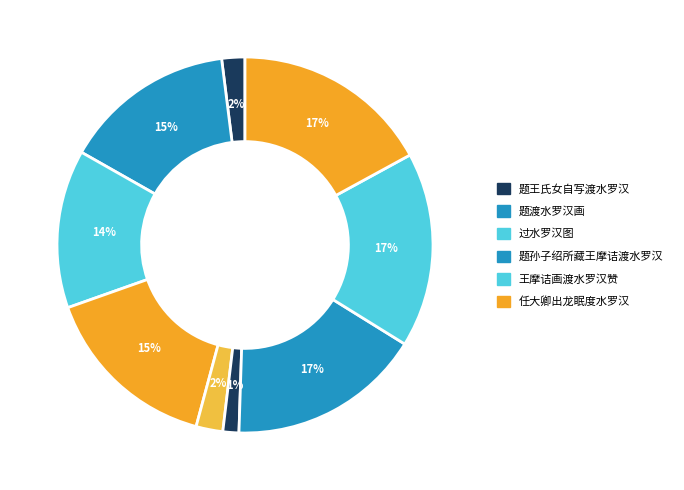

To the nearest percent, what is the average slice percentage?

11%